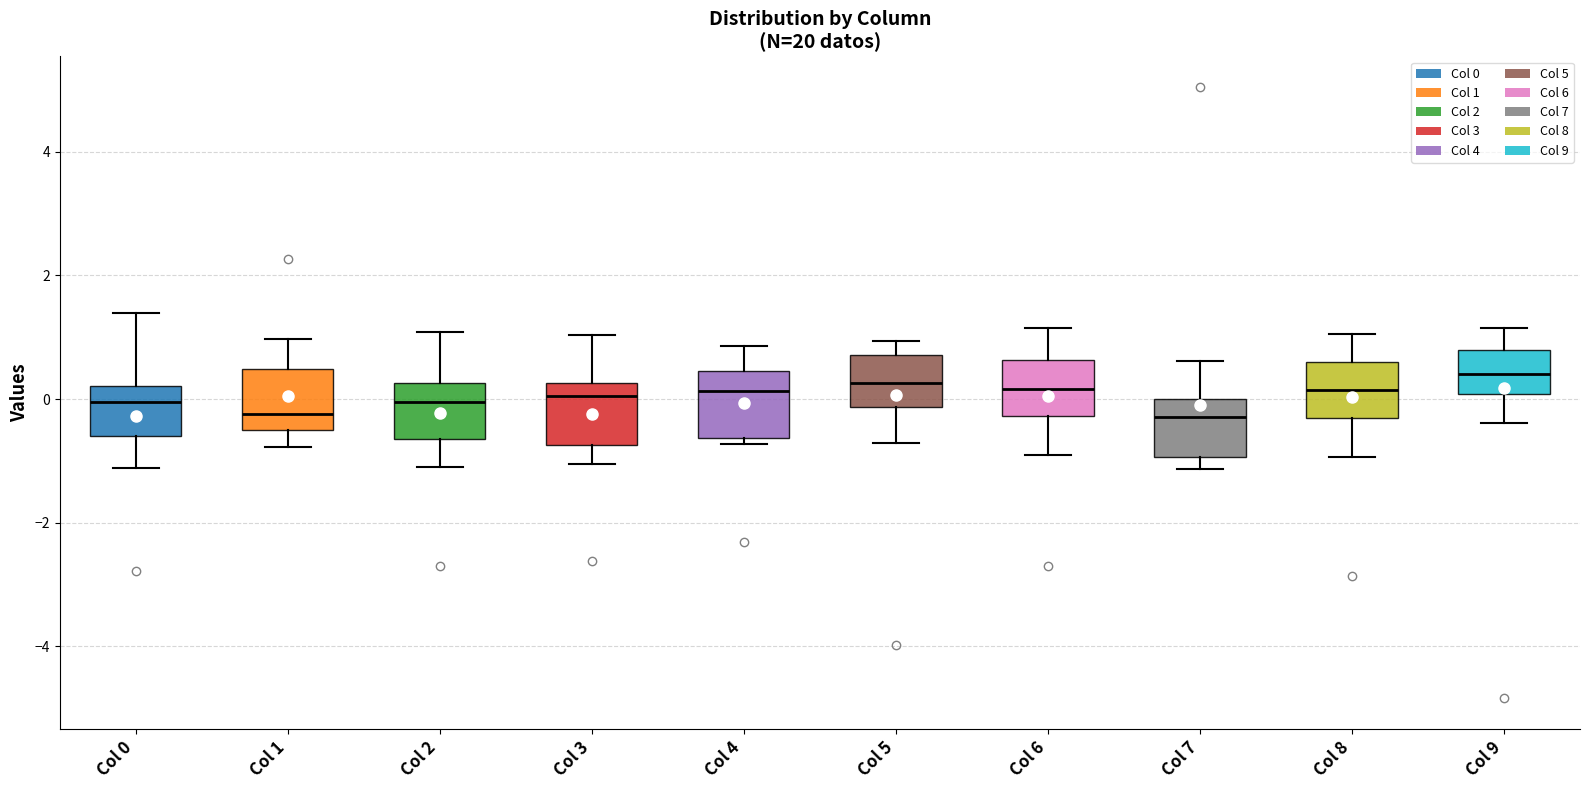

Where does the median line of the box for Col 9 sit on the y-axis? The values are not printed on the chart, so give them approximately, as read against the axis.

0.4